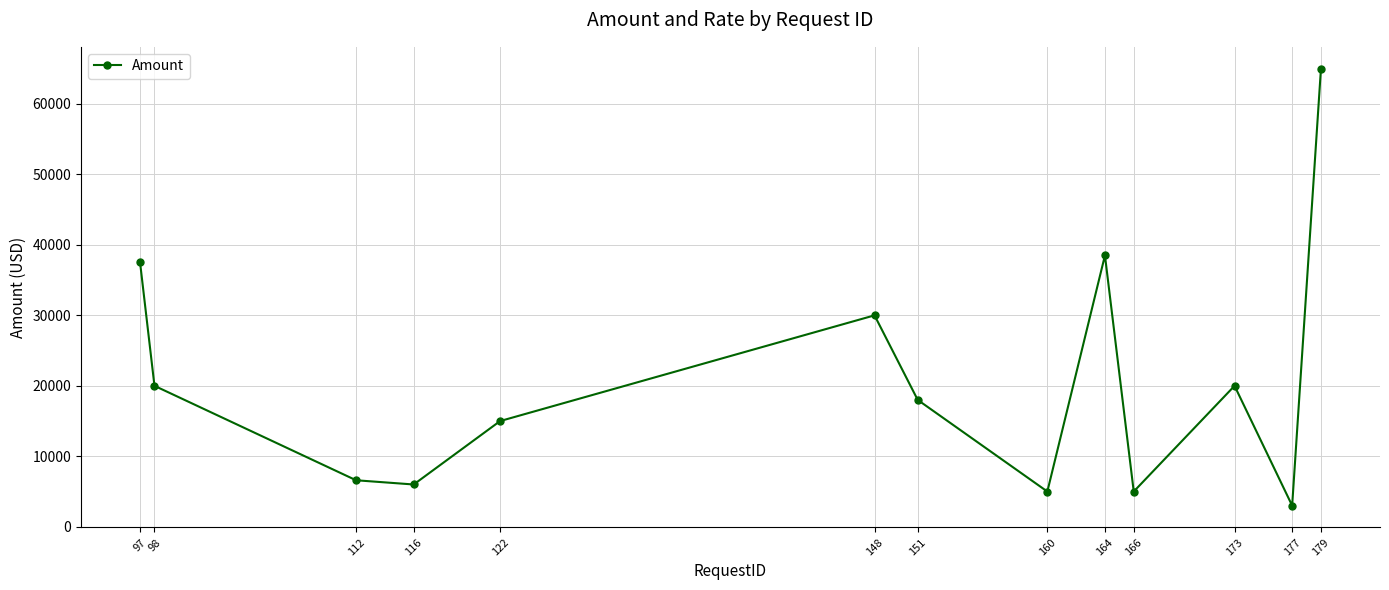

Which category has the highest value across all series?

179